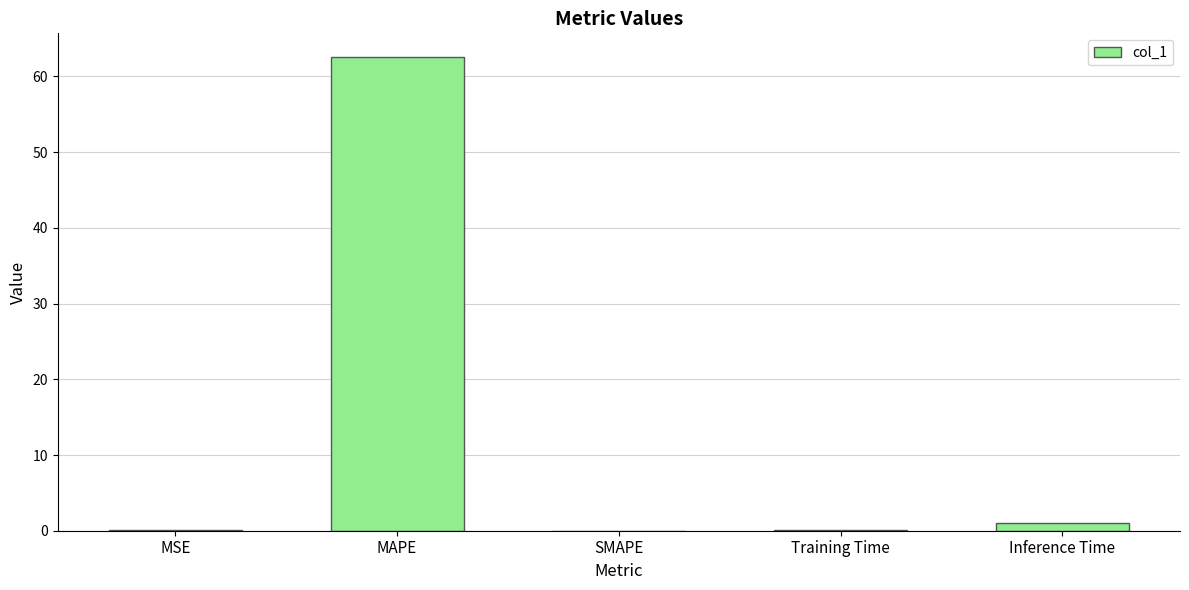

What is the sum of the values at MAPE and SMAPE?

62.6